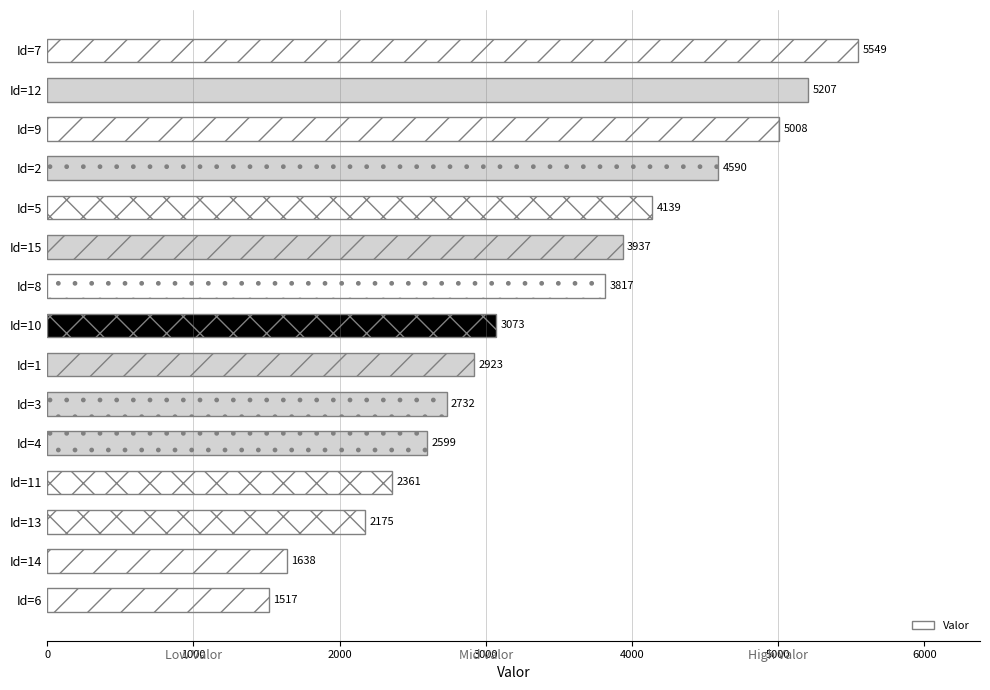

Rank the categories by value from lowest to highest.

Id=6, Id=14, Id=13, Id=11, Id=4, Id=3, Id=1, Id=10, Id=8, Id=15, Id=5, Id=2, Id=9, Id=12, Id=7